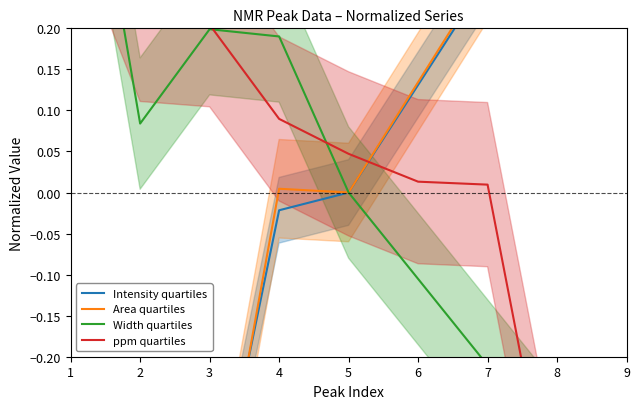

Is it true that ppm quartiles equals 0.6 at 1?

False